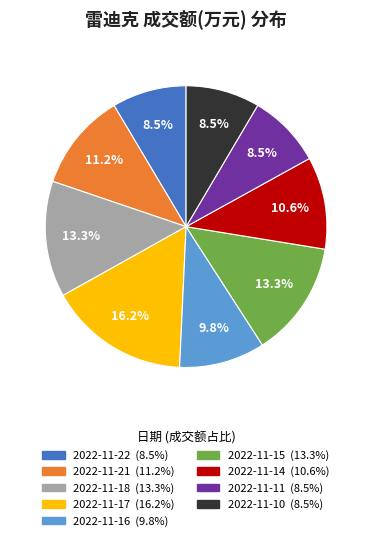

What percentage is the 2022-11-21 slice, to the nearest percent?

11%